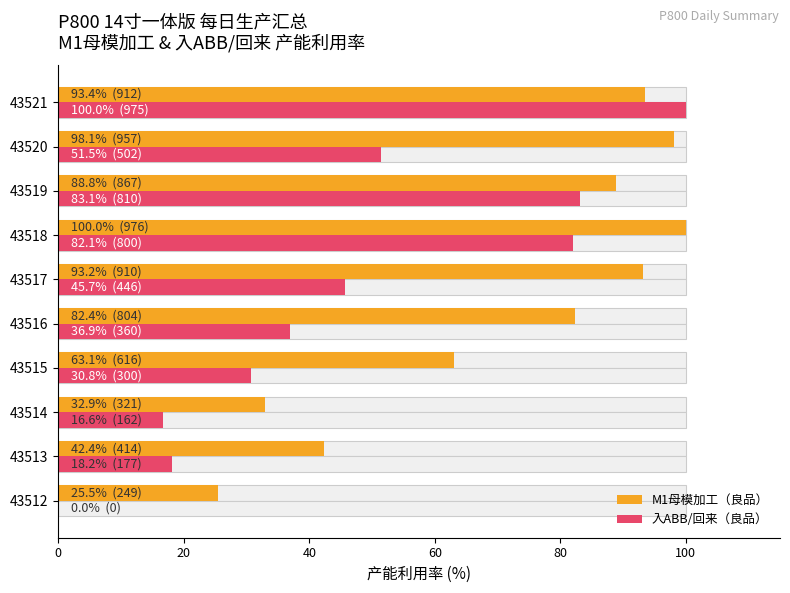

Where does the 入ABB/回来（良品） series first go above 45?

43517